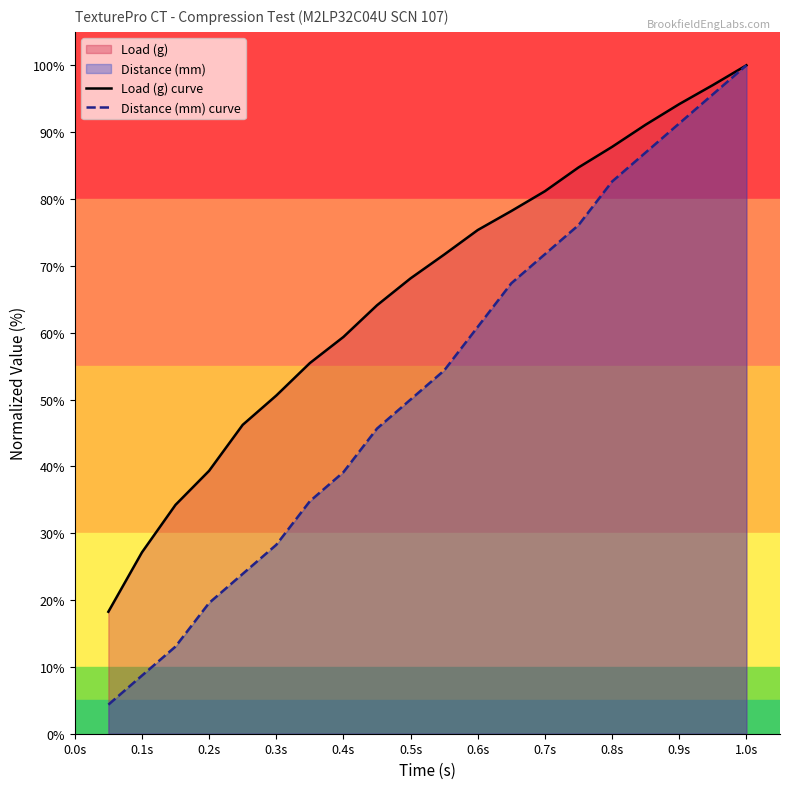

What is the highest value of the Load (g) curve series?

100.0